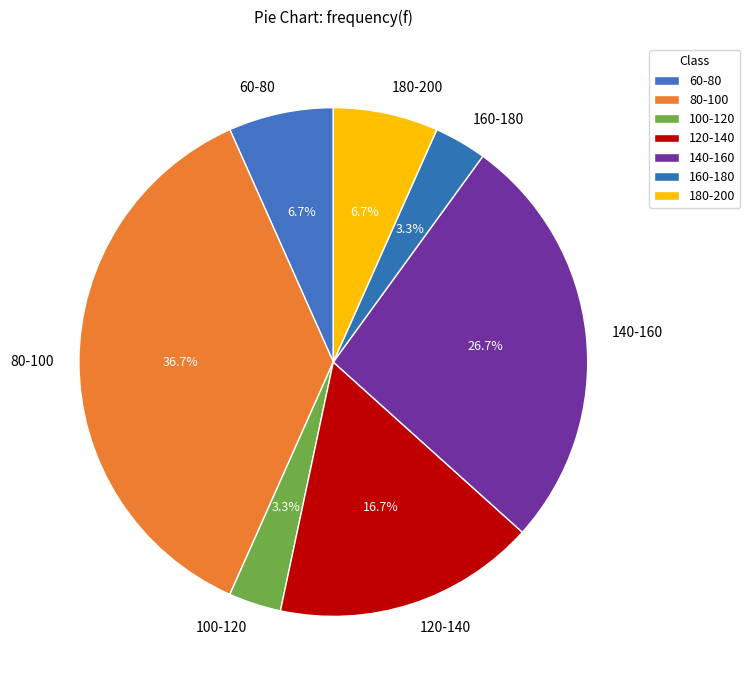

What percentage do 160-180 and 80-100 together represent?

40.0%